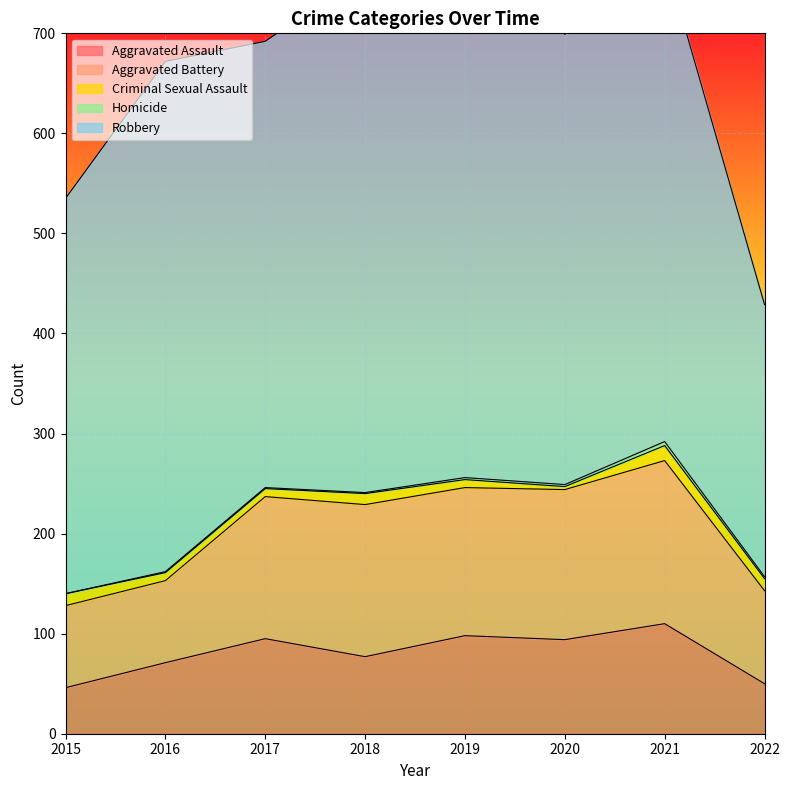

What is the lowest value of the Robbery series?

272